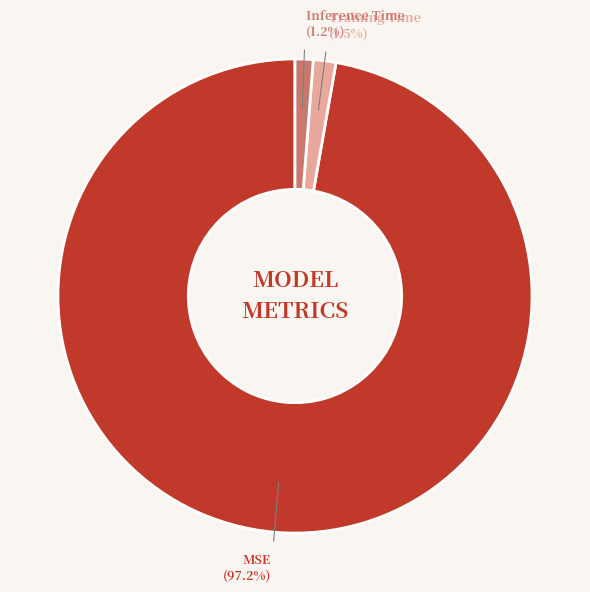

Is there a majority slice in this chart?

Yes